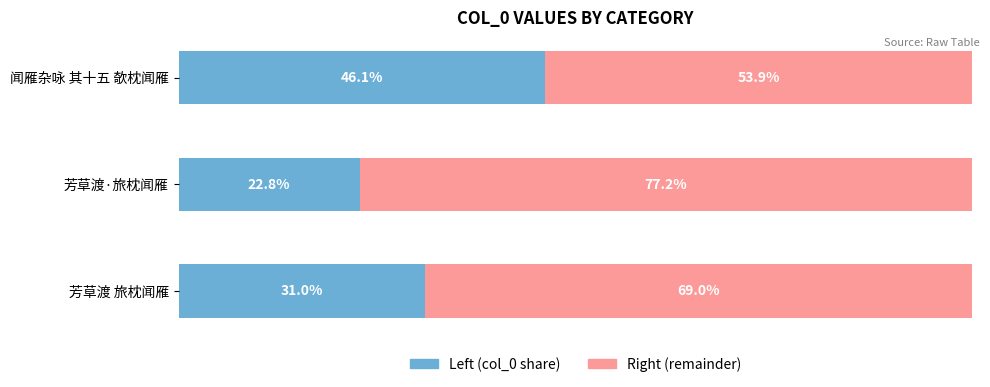

At which label is Left (col_0 share) closest to 34?

芳草渡 旅枕闻雁